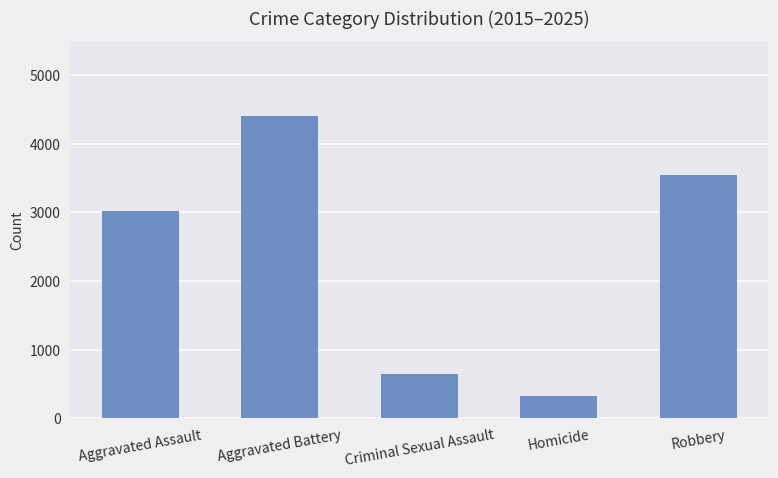

Reading left to right, what are all the values shown in this chart?

Aggravated Assault=3020	Aggravated Battery=4399	Criminal Sexual Assault=645	Homicide=322	Robbery=3539